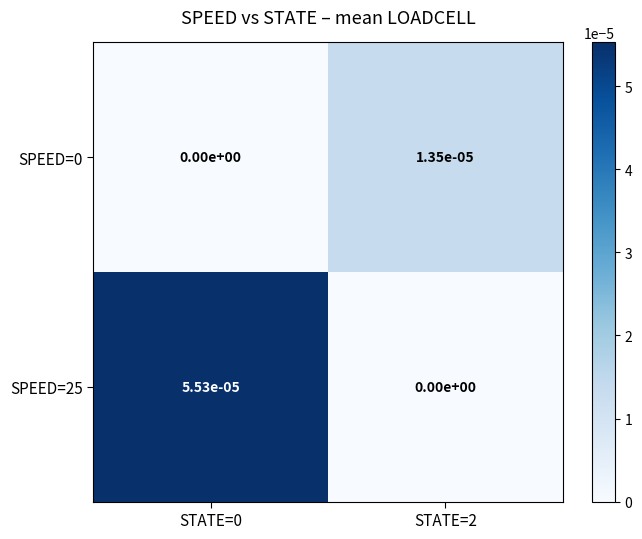

Is it true that SPEED=25 equals 0.0 at STATE=0?

True